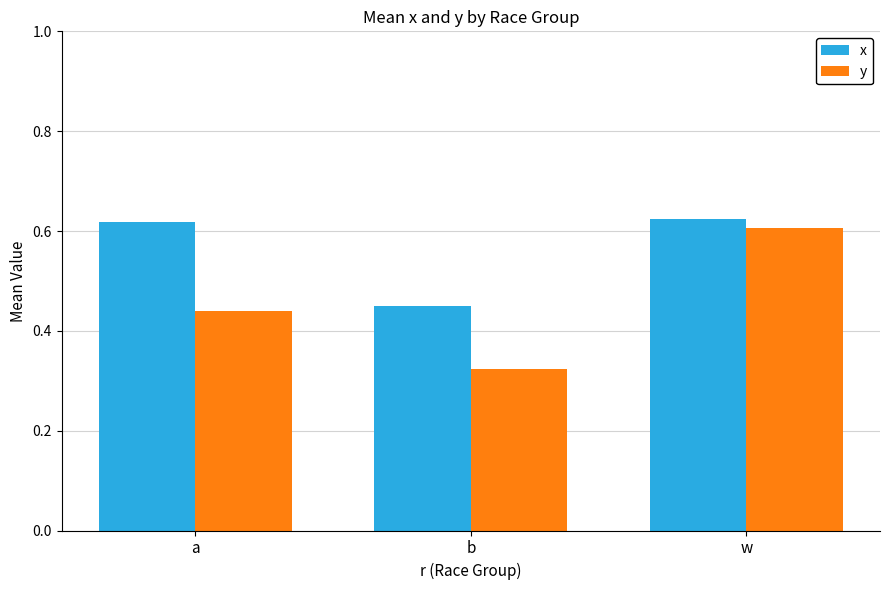

How many bars are there in each group?

2